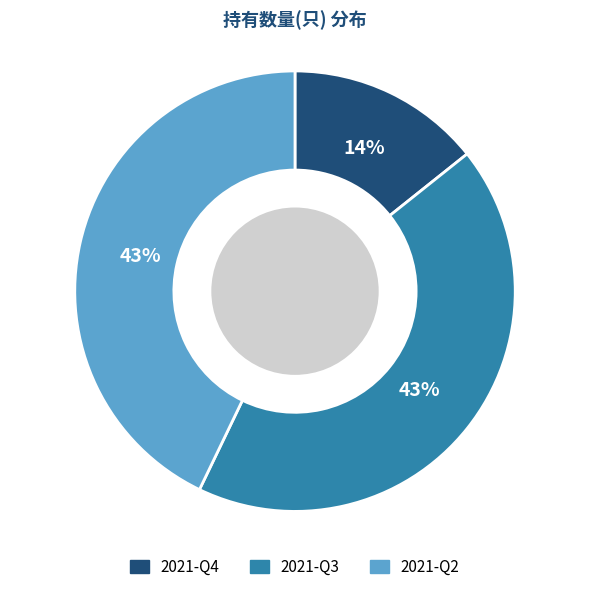

Which has a higher value, 2021-Q2 or 2021-Q4?

2021-Q2